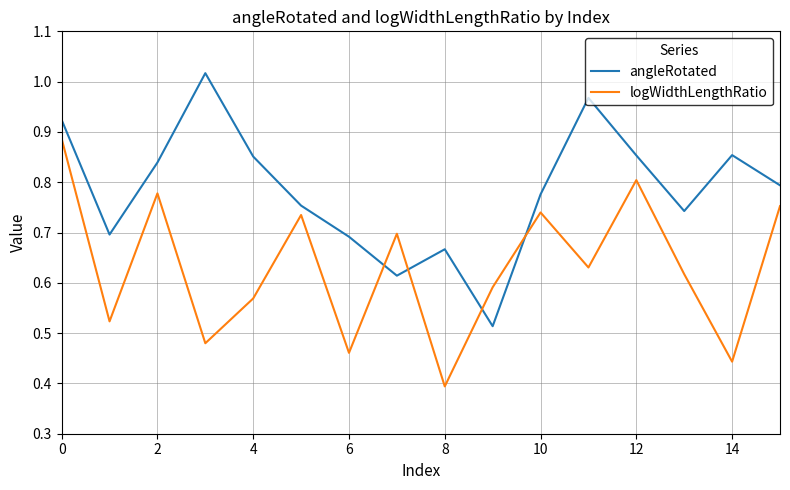

True or false: logWidthLengthRatio and angleRotated cross at least once.

True